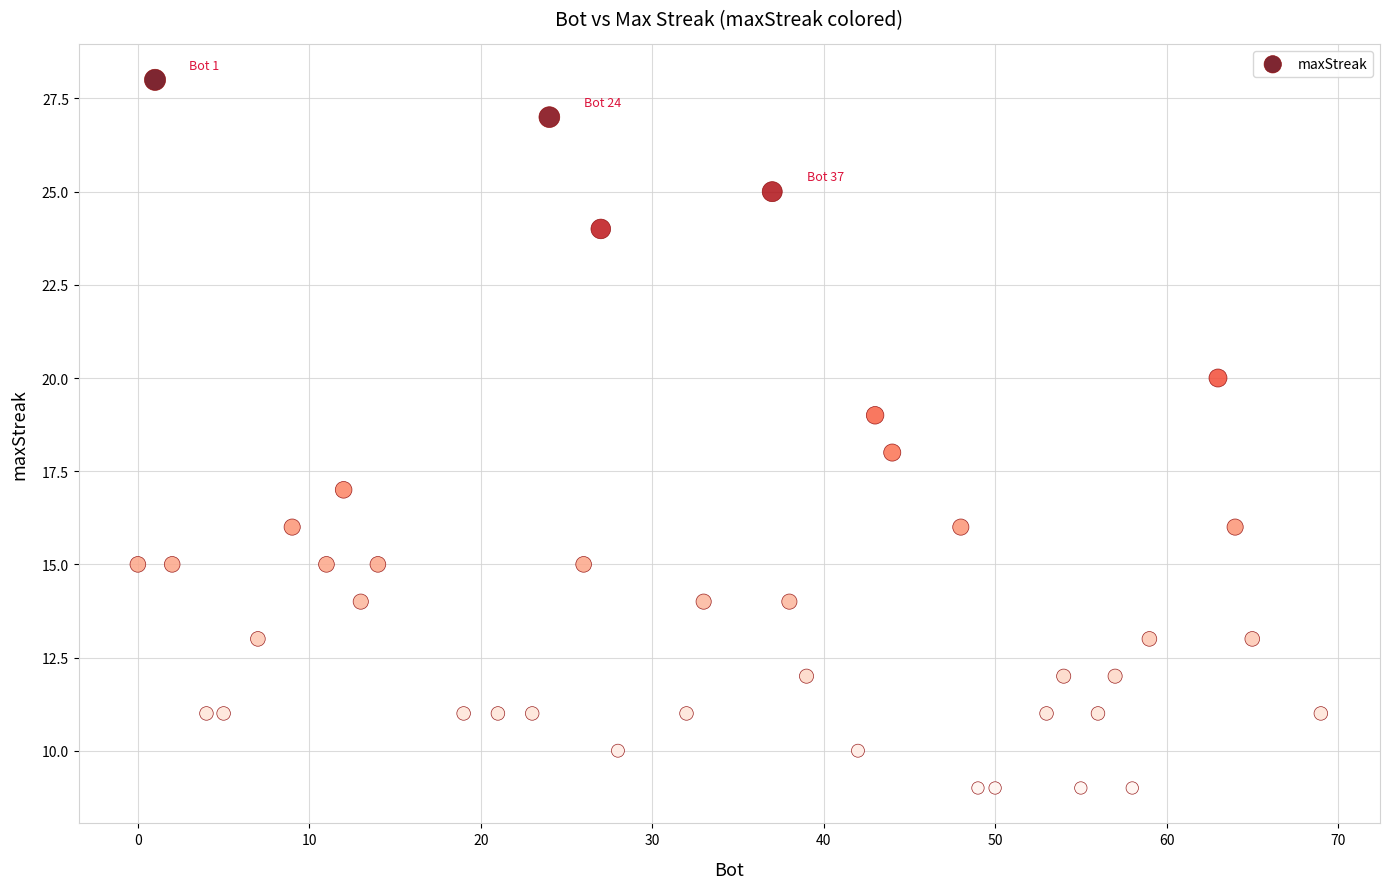

What is the range of X values (max minus min)?

69